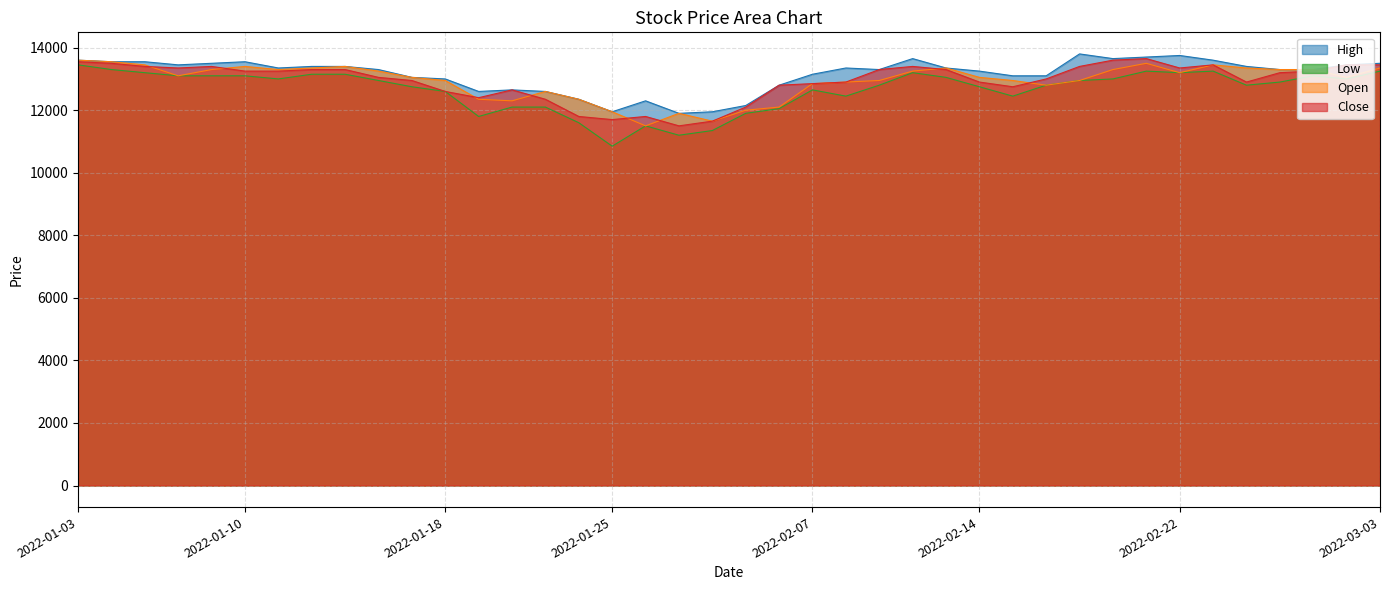

What is the difference between the second highest and second lowest values in the Close series?

1950